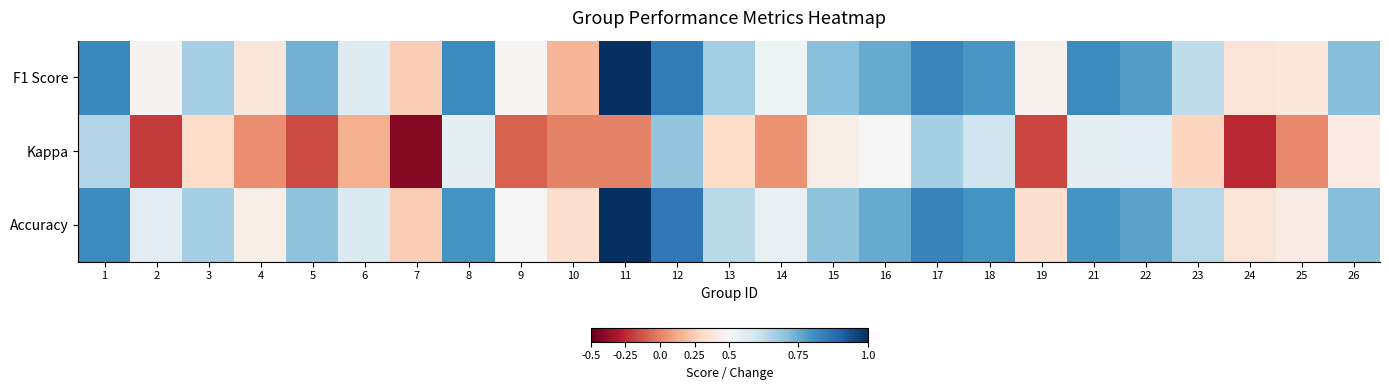

Rank the series by their maximum value, from highest to lowest.

F1 Score, Accuracy, Kappa